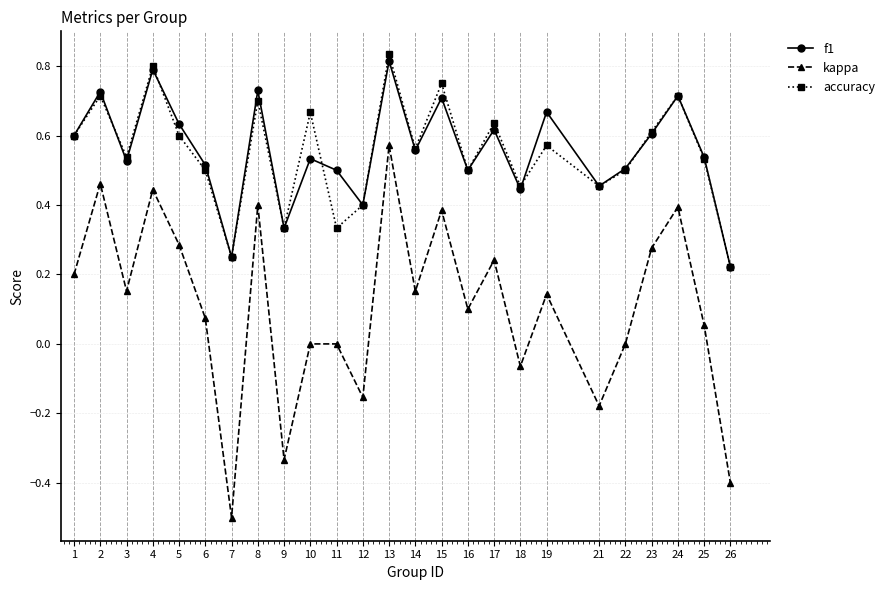

What is the total value across all series at 1?

1.4